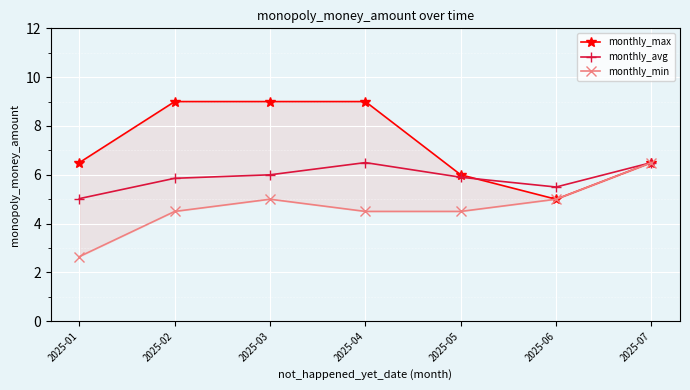

Which has a higher value, 2025-05 or 2025-06?

2025-05